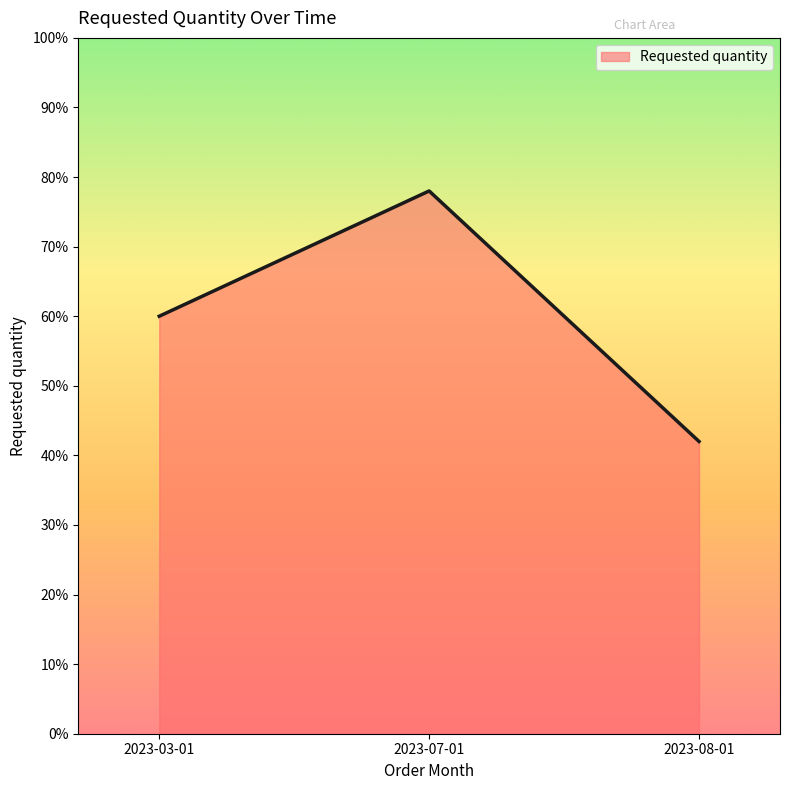

What is the greatest value displayed?

78